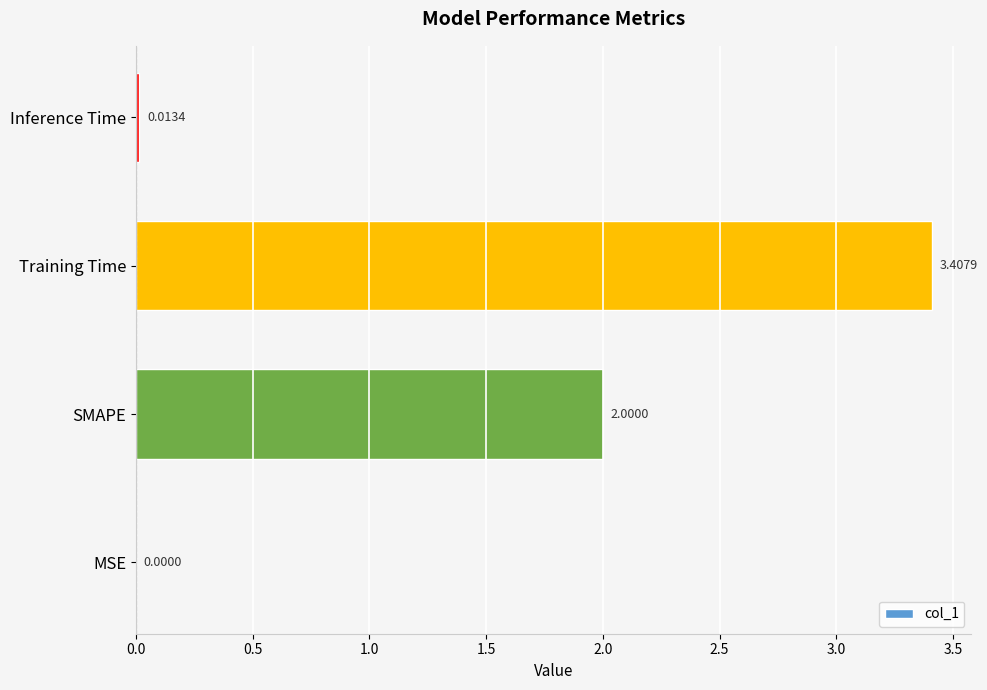

Does the chart contain stacked bars?

No